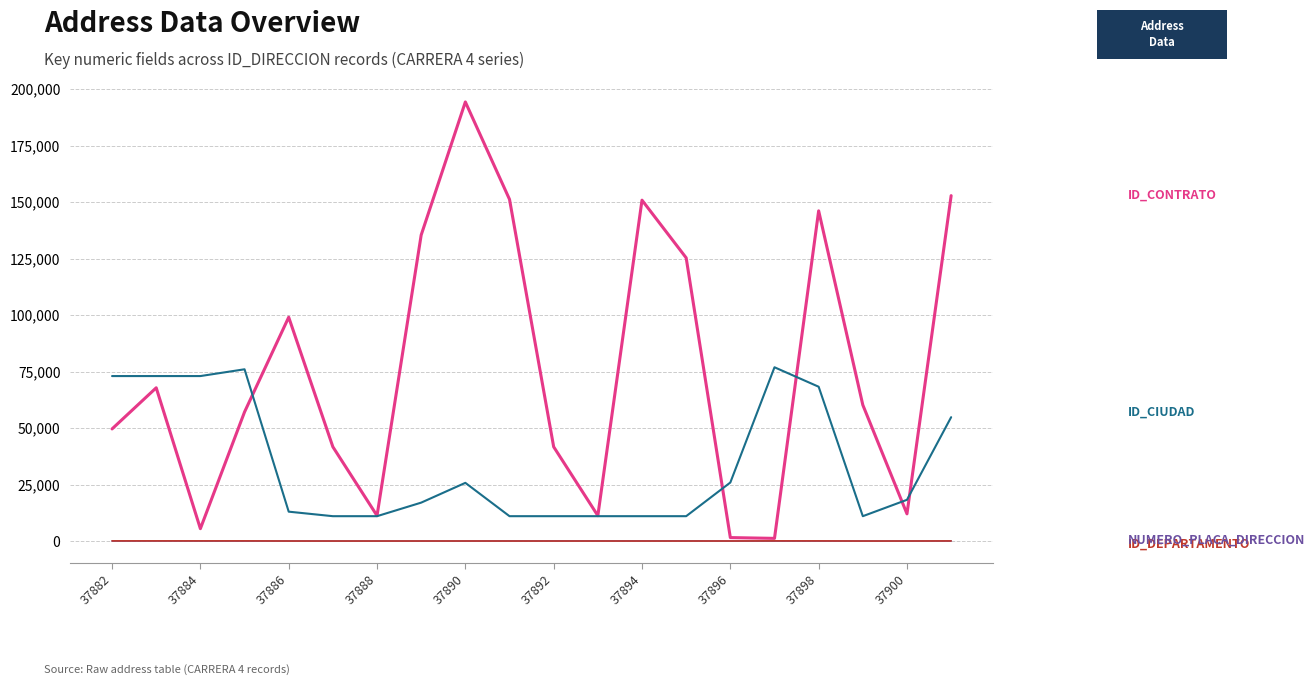

What is the maximum value shown in the chart?

194287